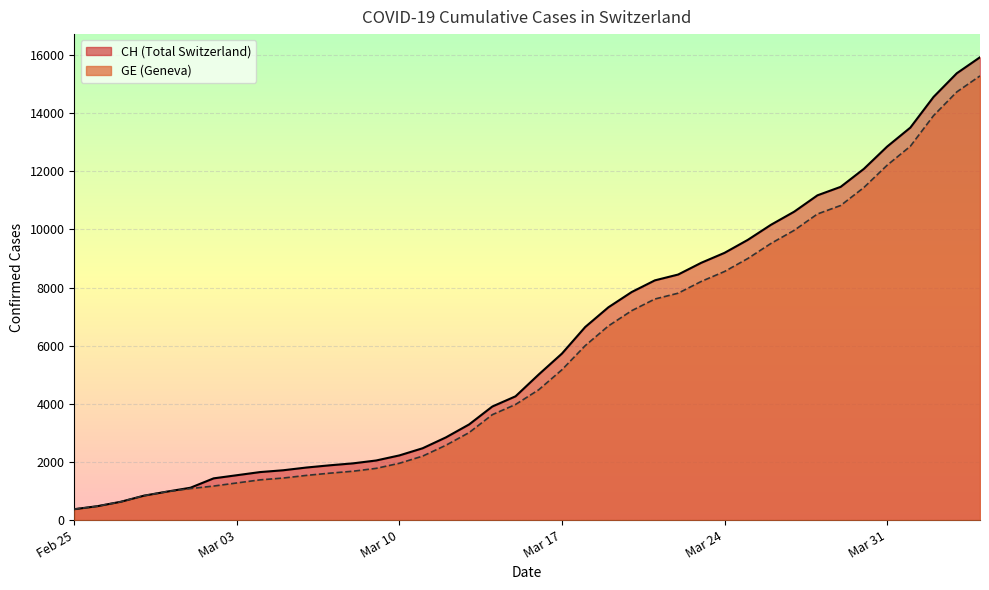

What is the average value of the GE series?

5641